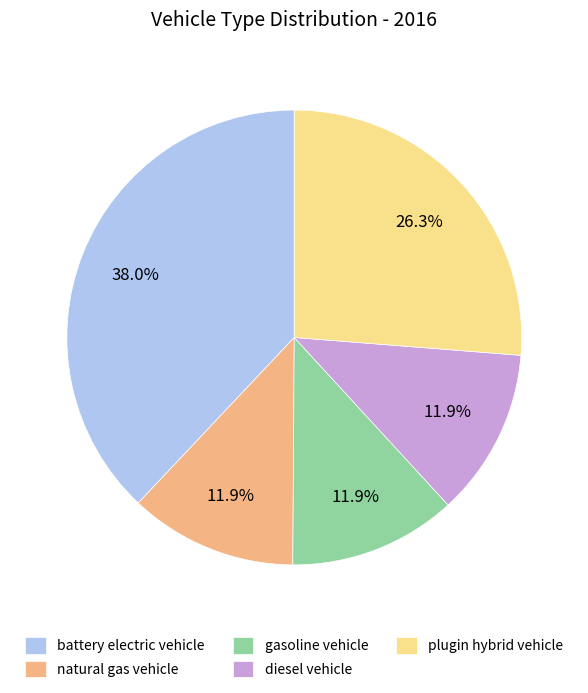

To the nearest percent, what portion does battery electric vehicle represent?

38%